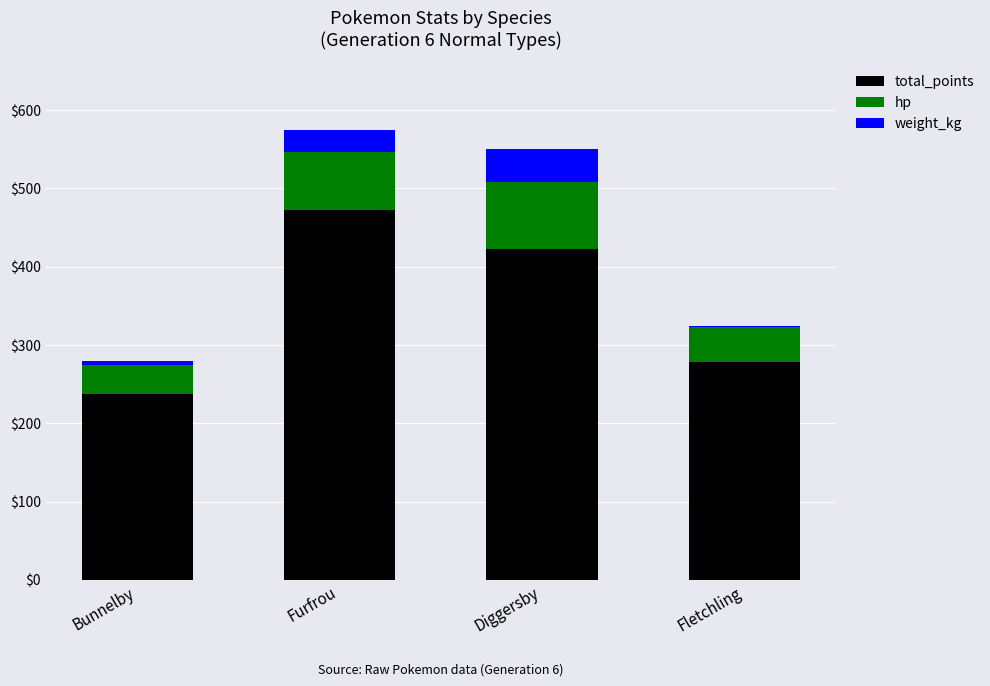

The value of total_points at Fletchling is 278.0. True or false?

True